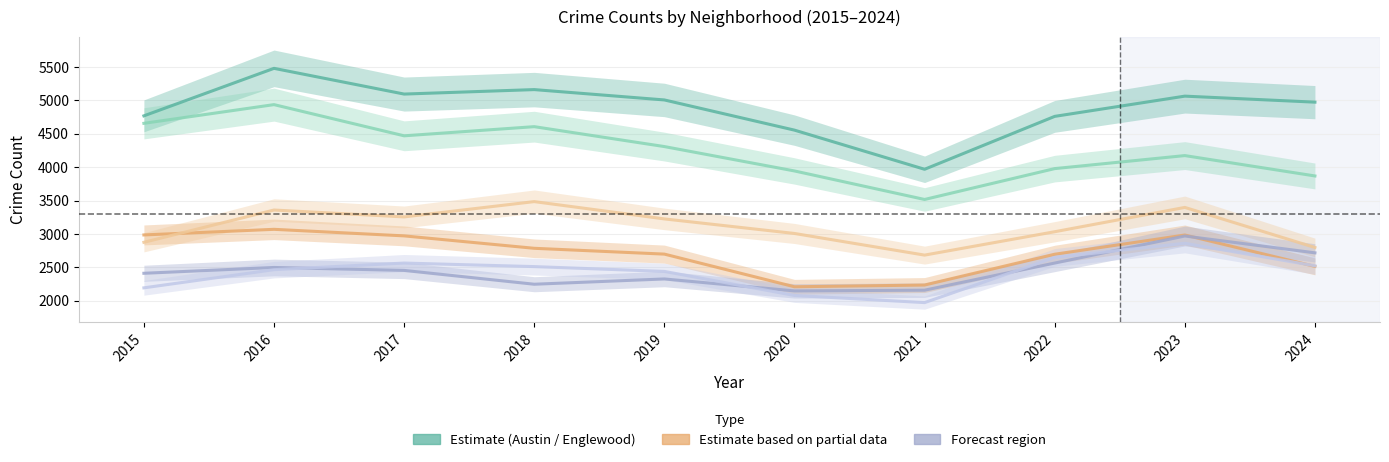

Does the chart have visible grid lines?

Yes